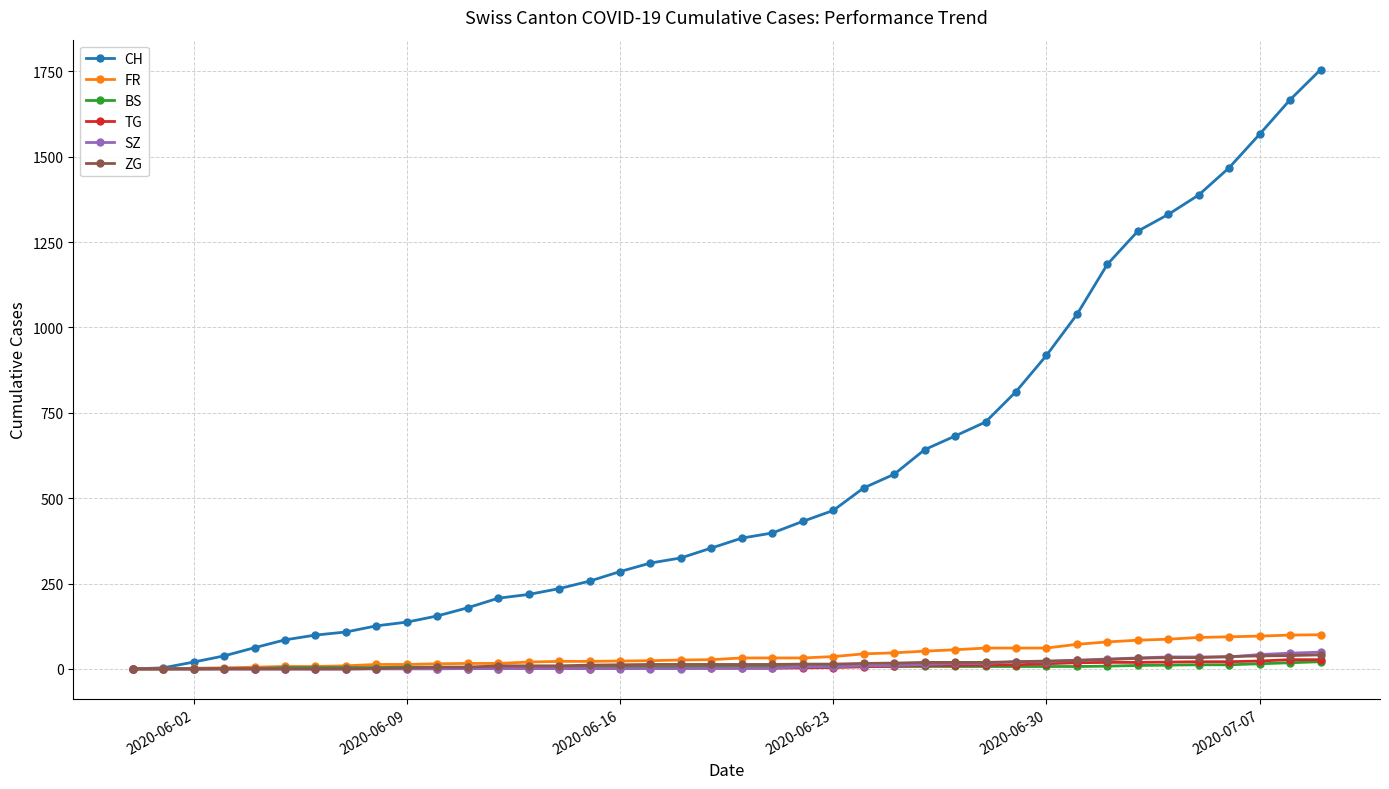

At how many categories does at least one series exceed 1422?

4